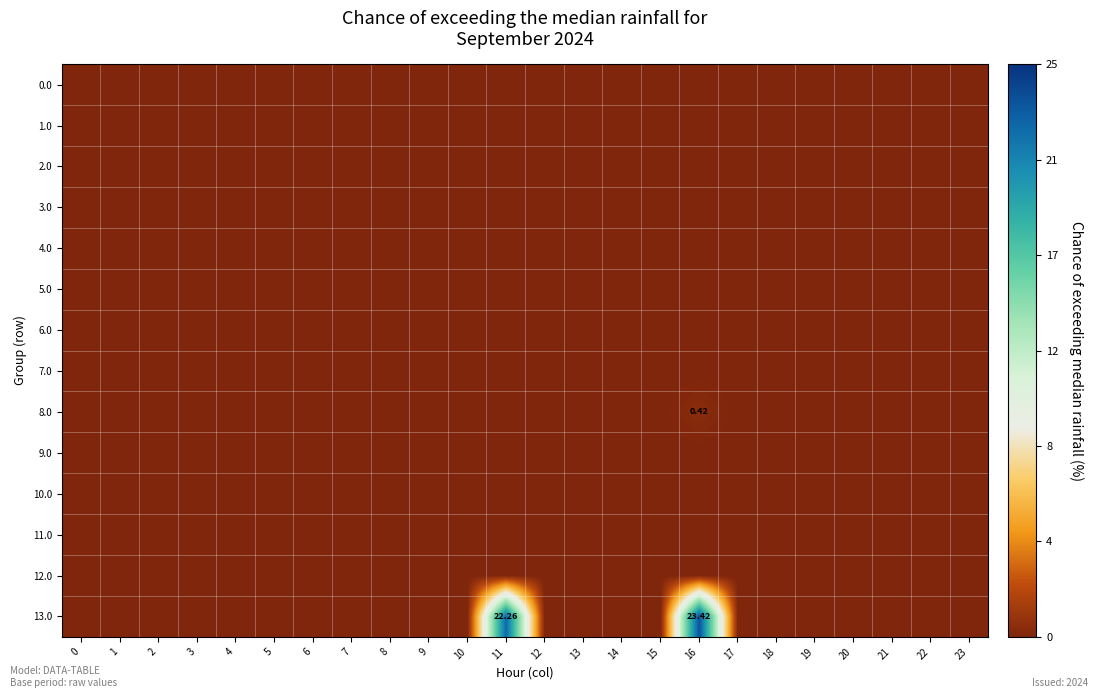

List the series in order of their peak value, highest first.

13.0, 8.0, 0.0, 1.0, 2.0, 3.0, 4.0, 5.0, 6.0, 7.0, 9.0, 10.0, 11.0, 12.0